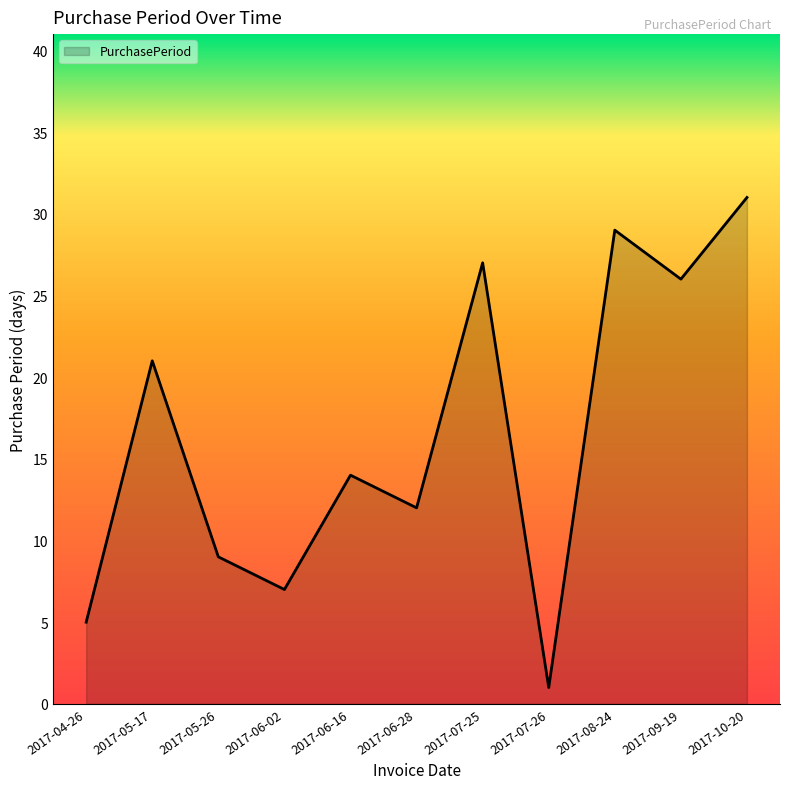

What is the change in value from 2017-05-26 to 2017-06-28?

+3